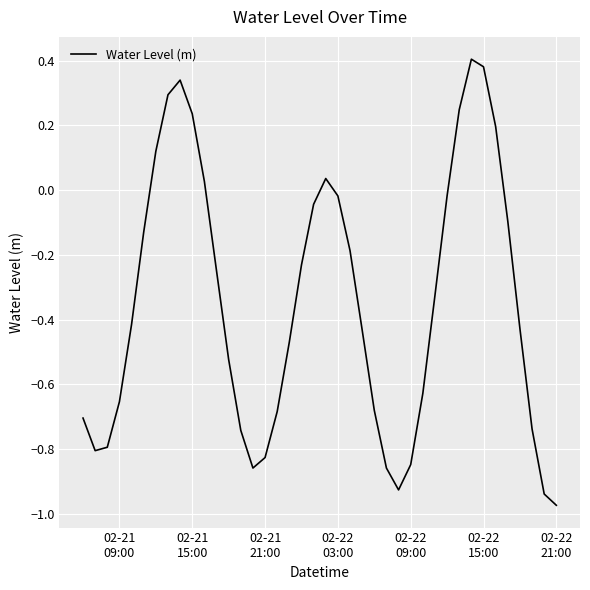

True or false: there are more than 0 points higher than both neighbors.

True